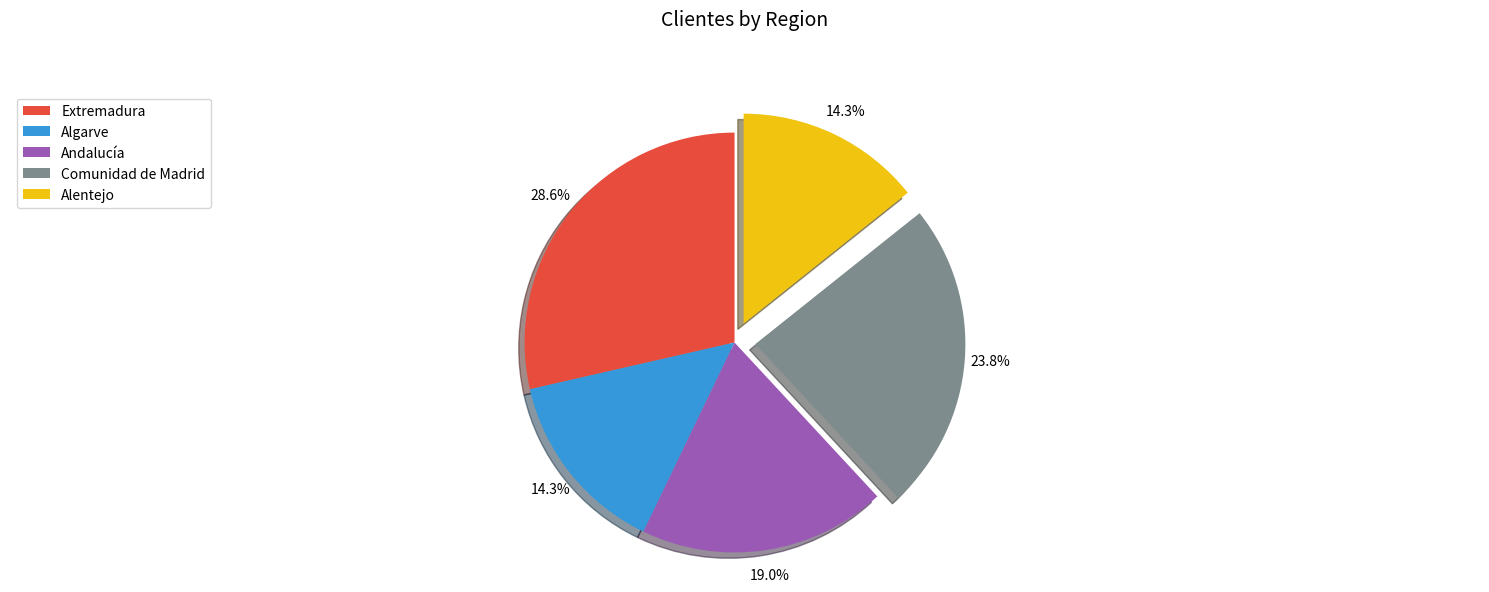

Does any single category account for the majority?

No